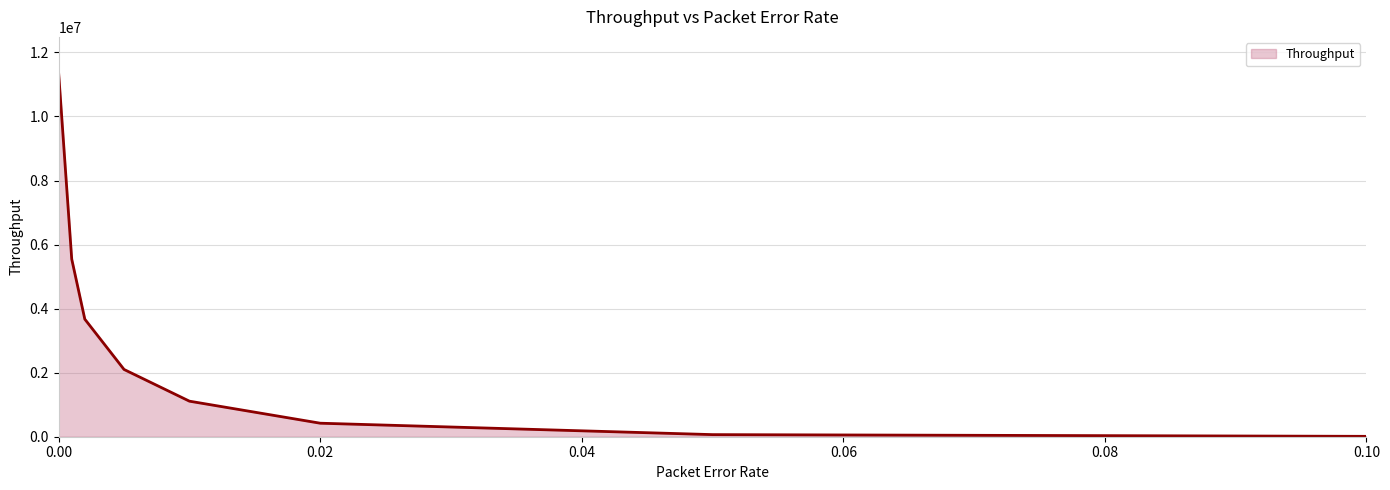

Count the number of categories in the chart.

8